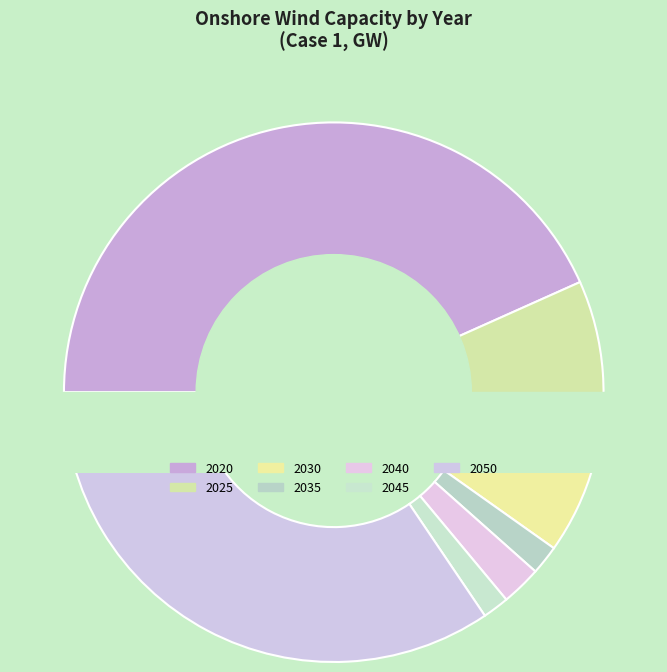

Is there a majority slice in this chart?

No